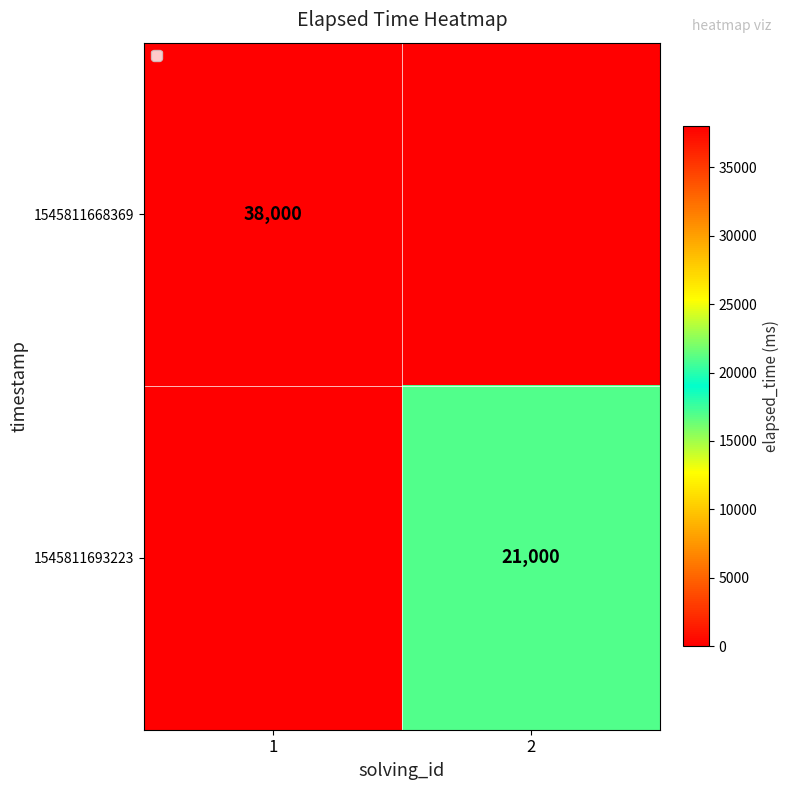

Is it true that 1545811693223 equals 21000 at 2?

True